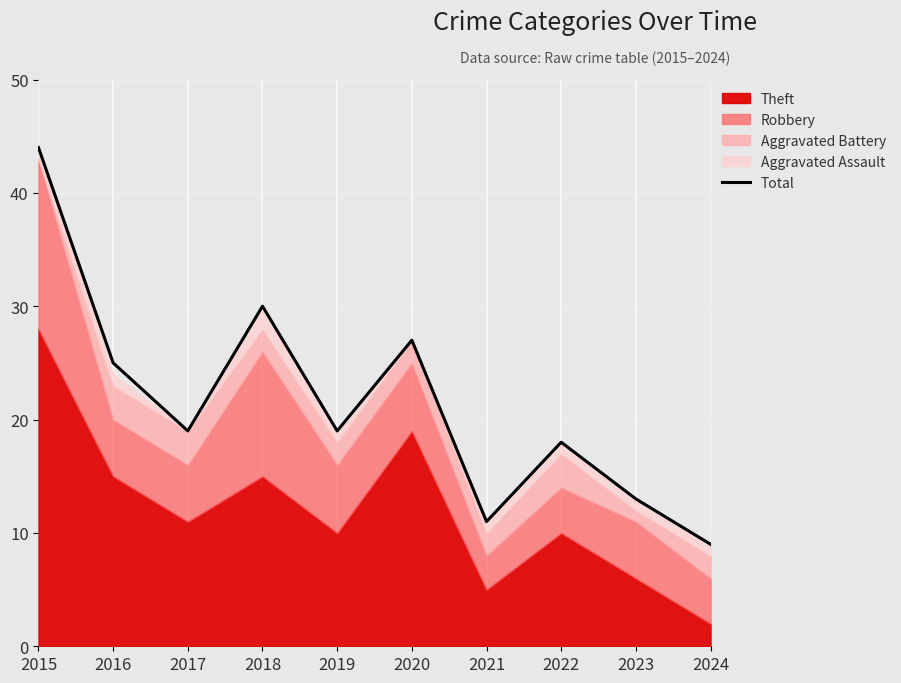

Where does the data first go above 19?

2015